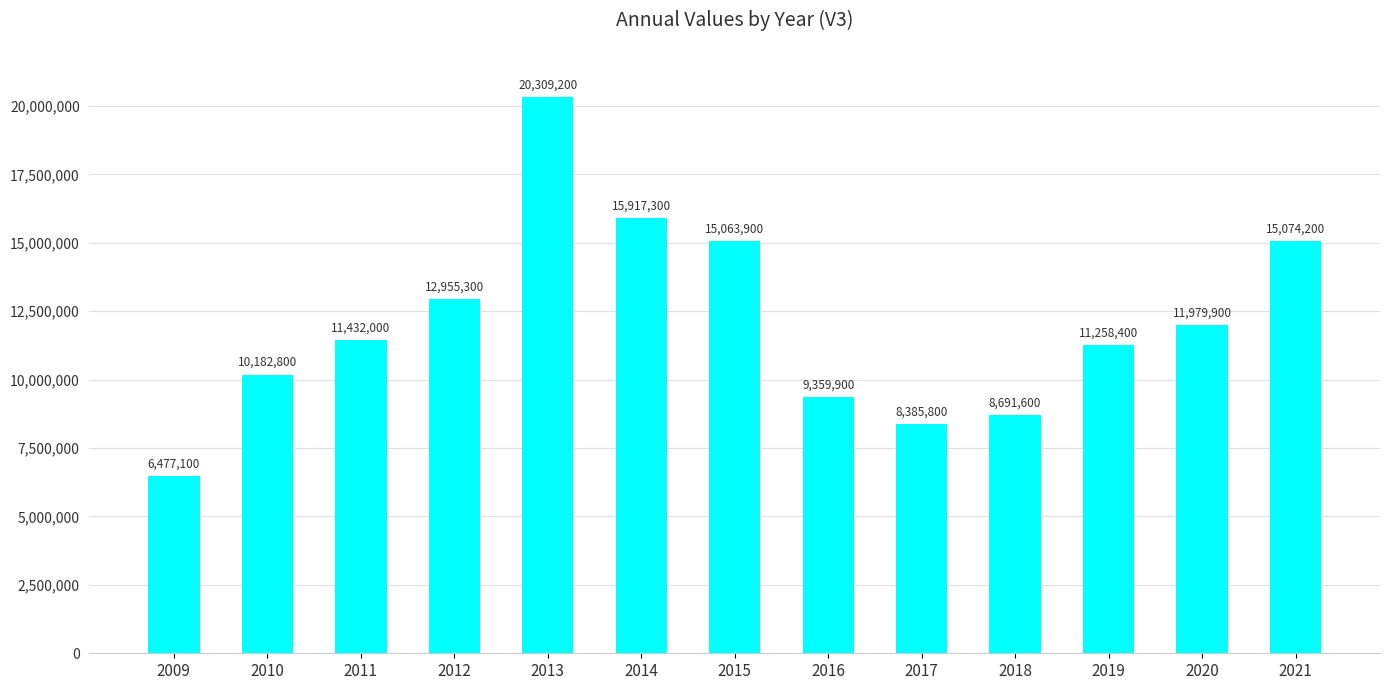

What is the difference between the second highest and second lowest values?

7531500